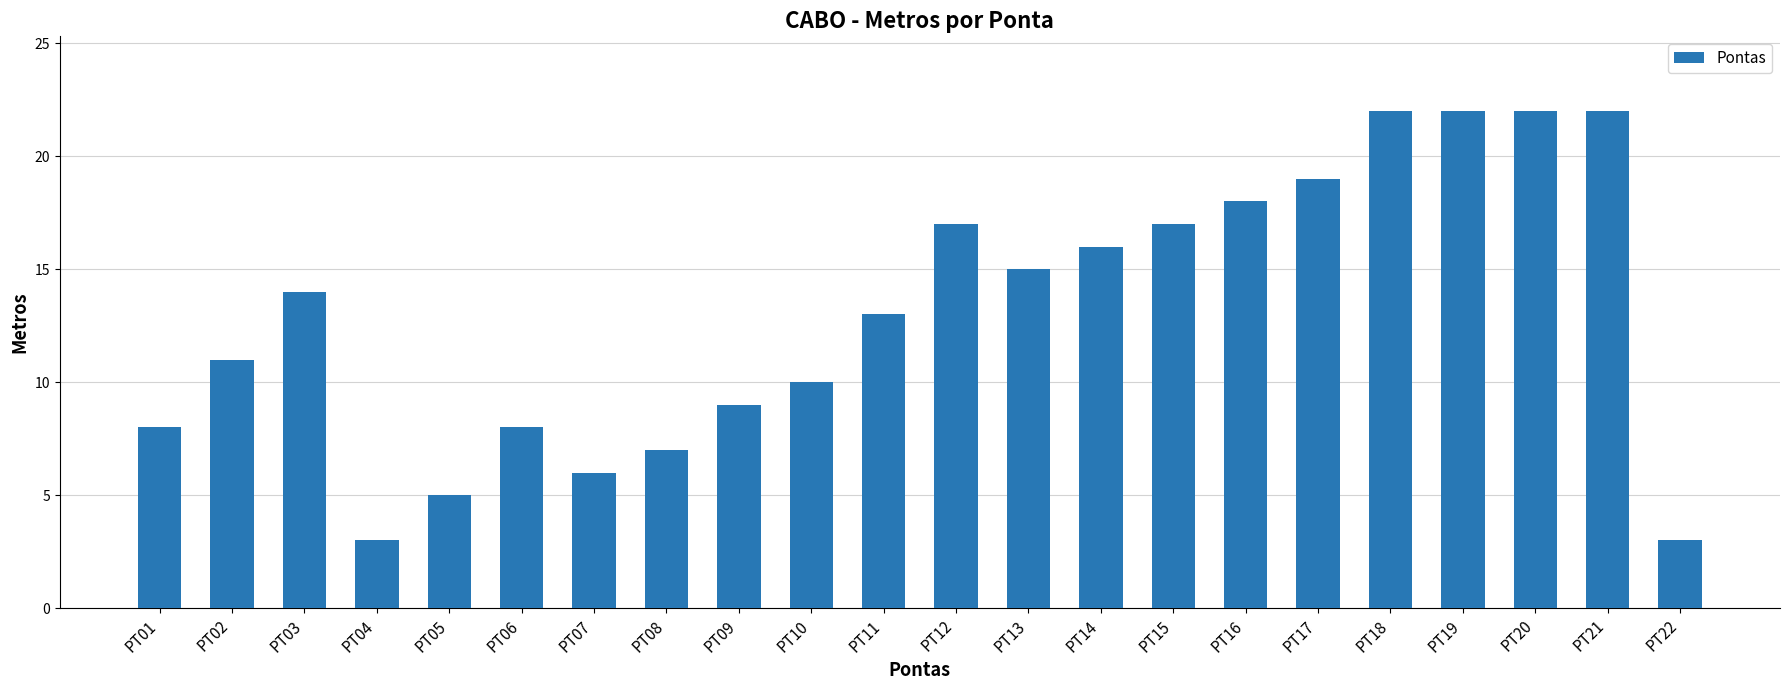

Which has a higher value, PT22 or PT09?

PT09